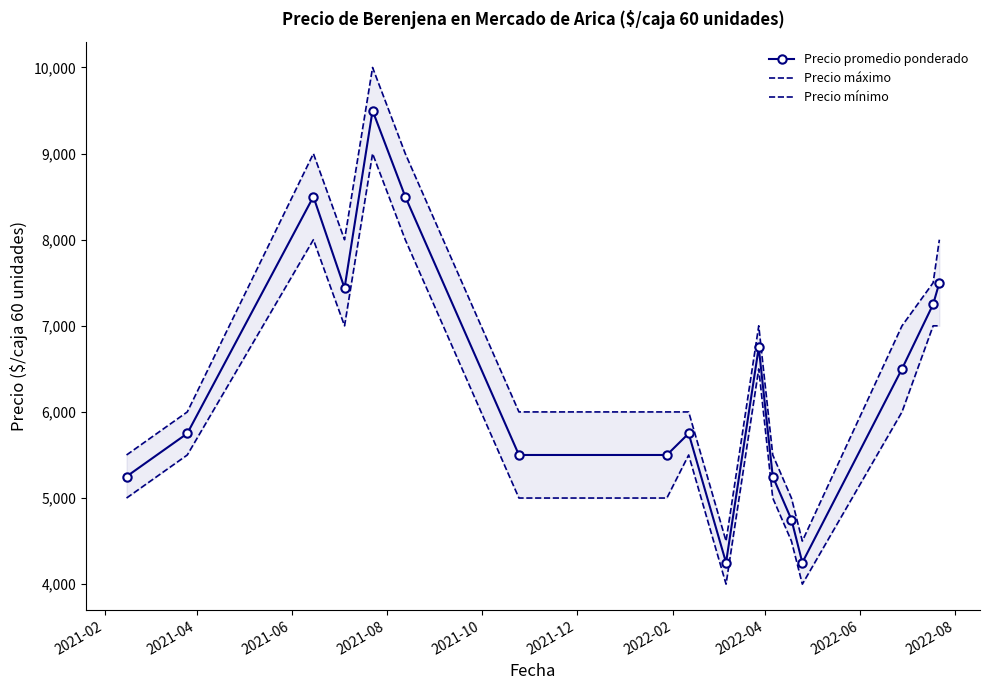

How many lines are shown in the chart?

3